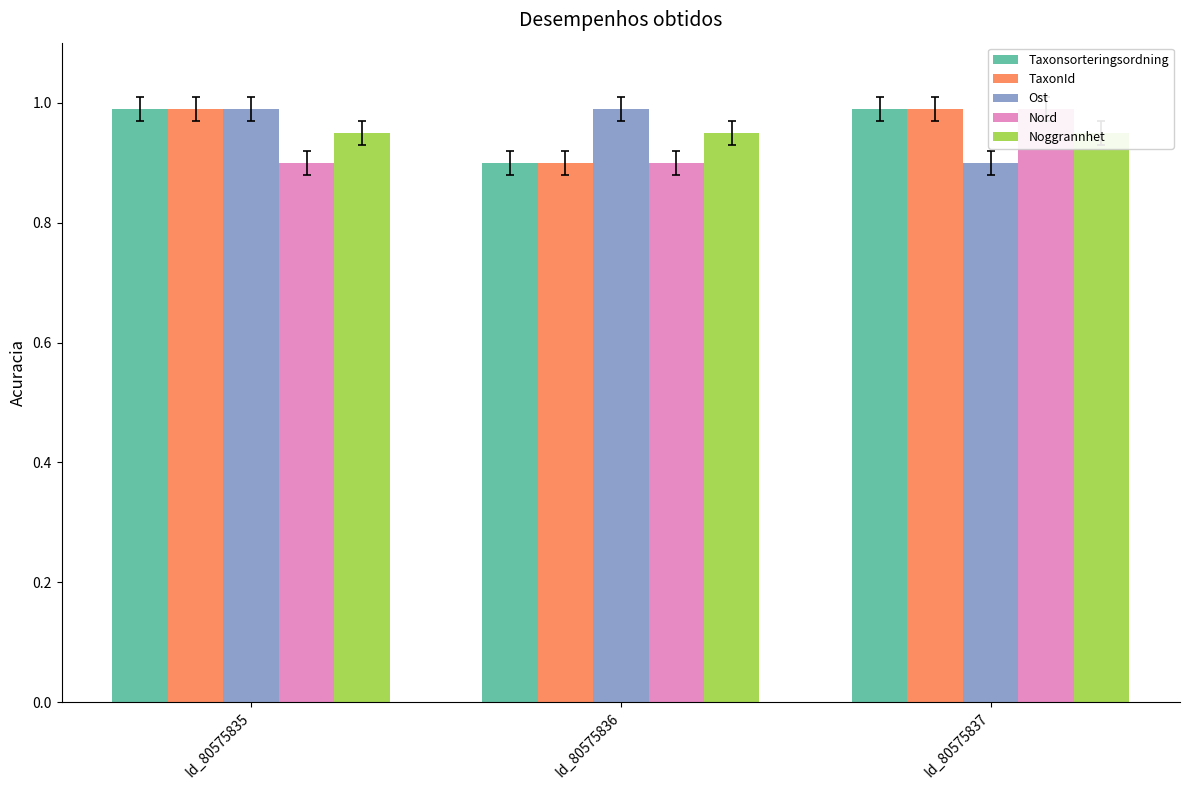

The Taxonsorteringsordning series shows 1.0 at Id_80575837. True or false?

True